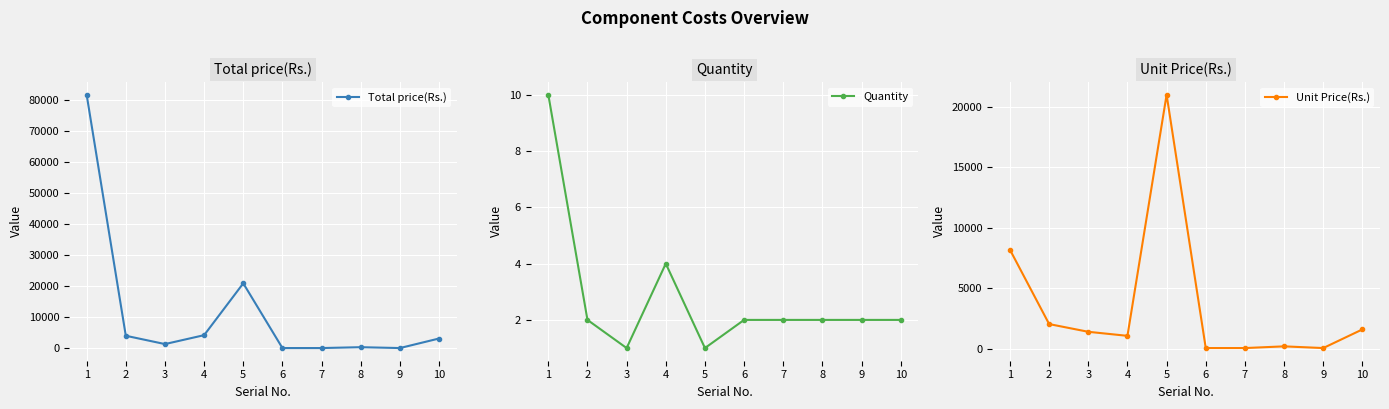

List the series in order of their peak value, highest first.

Total price(Rs.), Unit Price(Rs.), Quantity